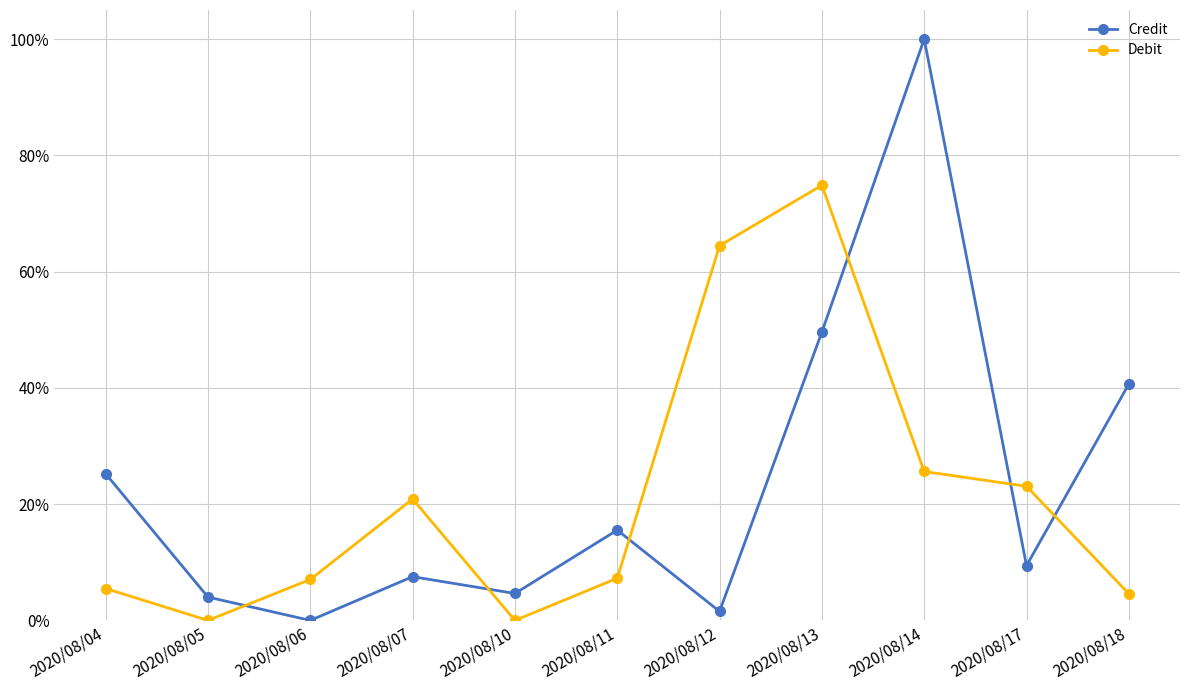

Rank the categories by Debit value from lowest to highest.

2020/08/05, 2020/08/10, 2020/08/18, 2020/08/04, 2020/08/06, 2020/08/11, 2020/08/07, 2020/08/17, 2020/08/14, 2020/08/12, 2020/08/13